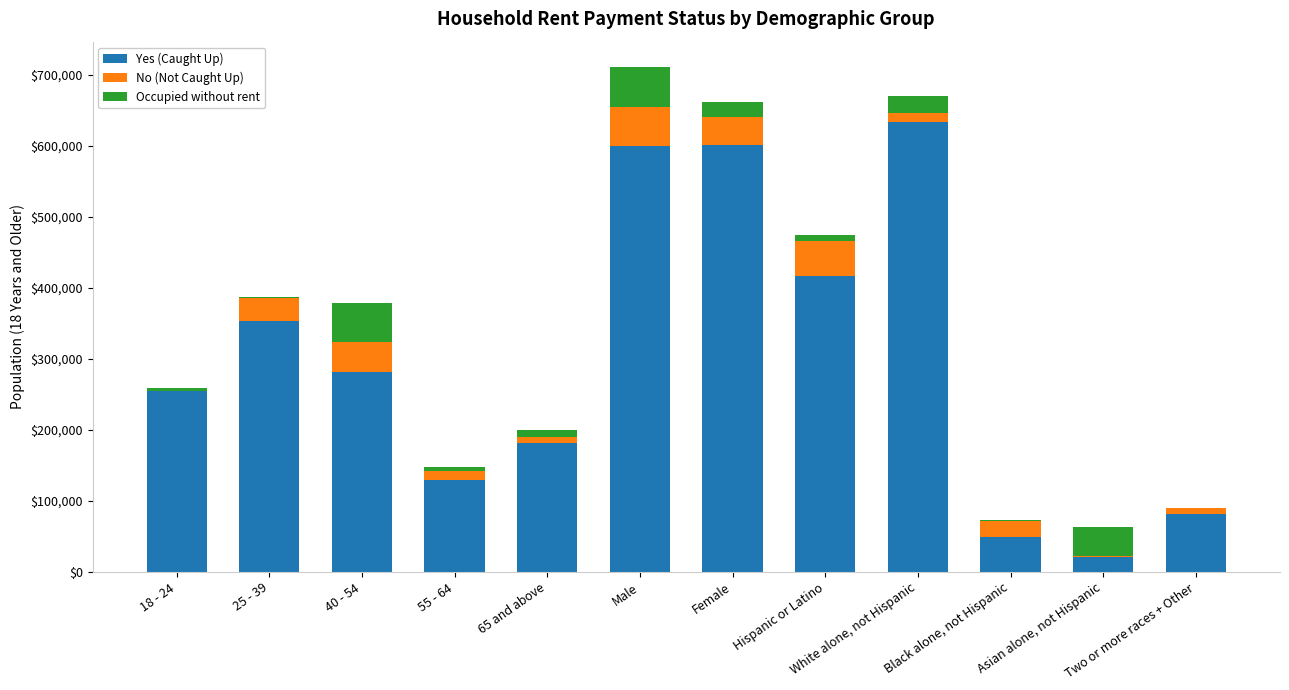

Count the number of data series in this chart.

3